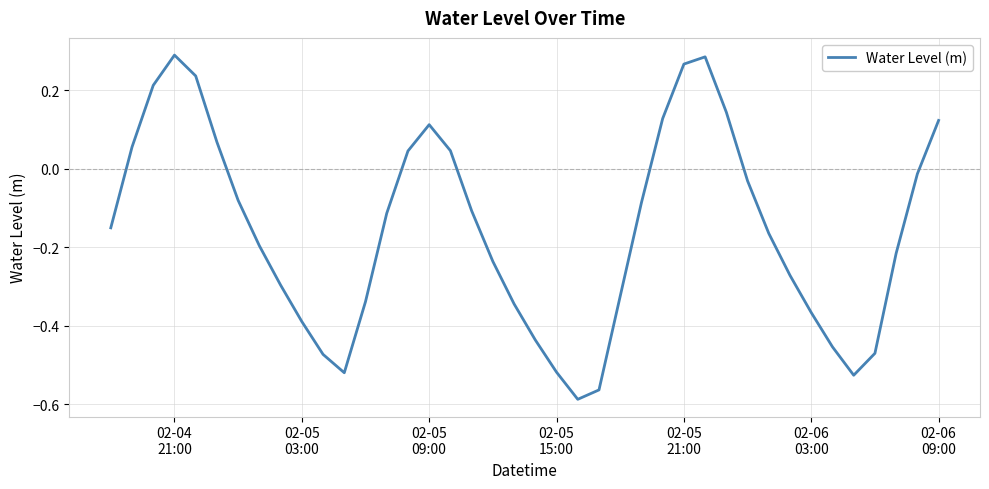

What is the difference between the maximum and minimum values?

0.9